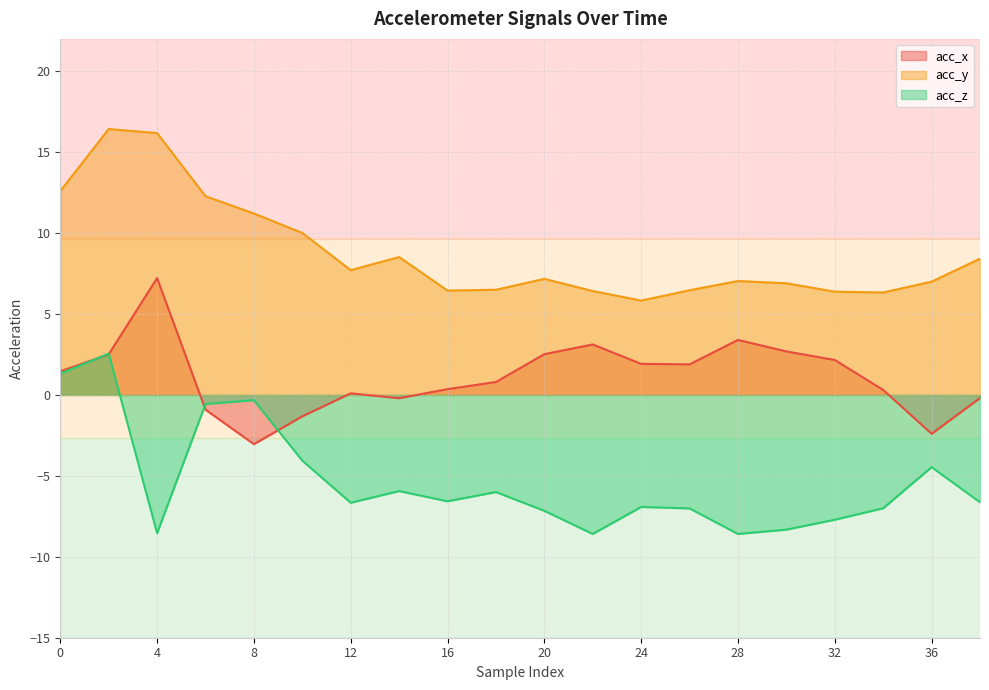

Which series has the widest spread of values?

acc_z